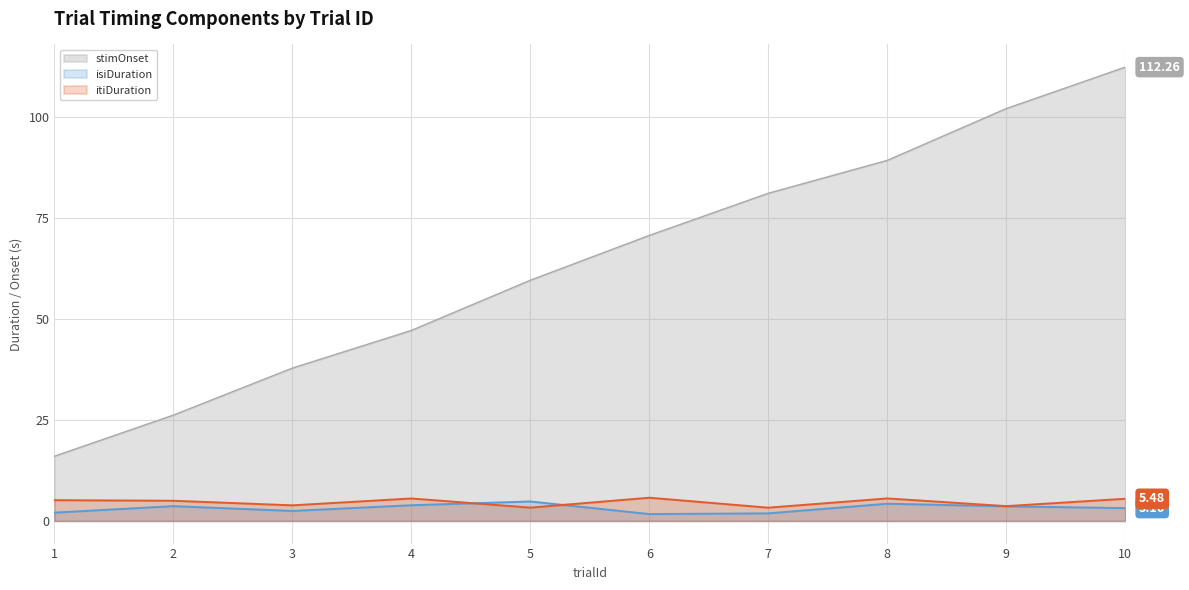

Does the chart have visible grid lines?

Yes